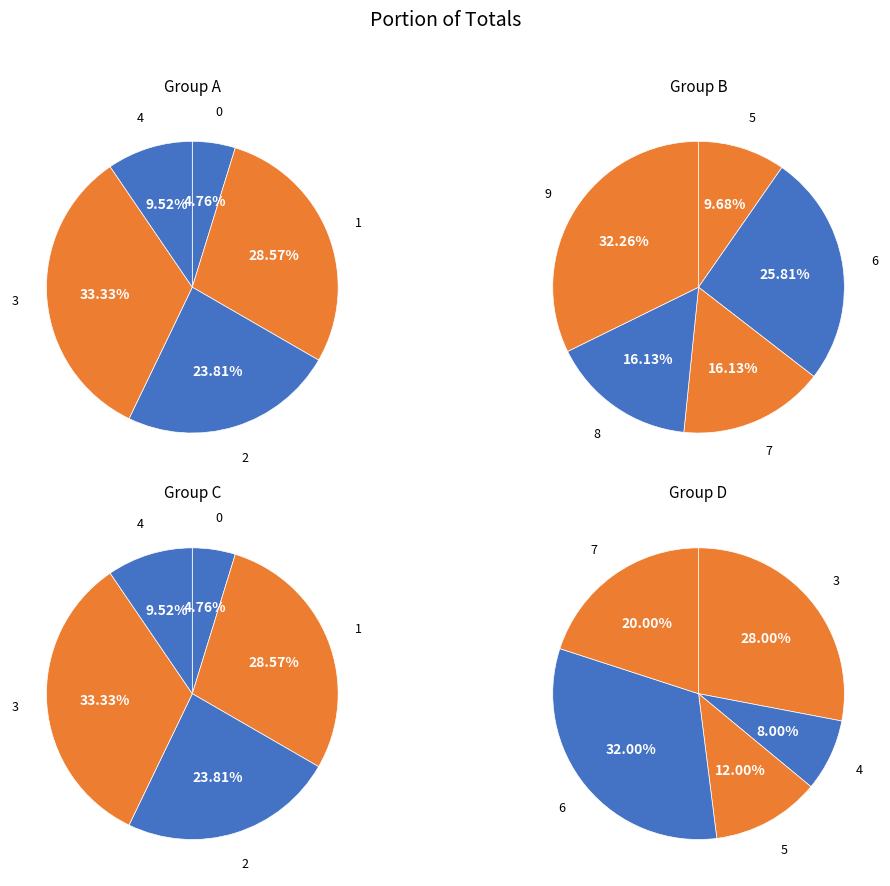

Between 9 and 8, which is larger?

9